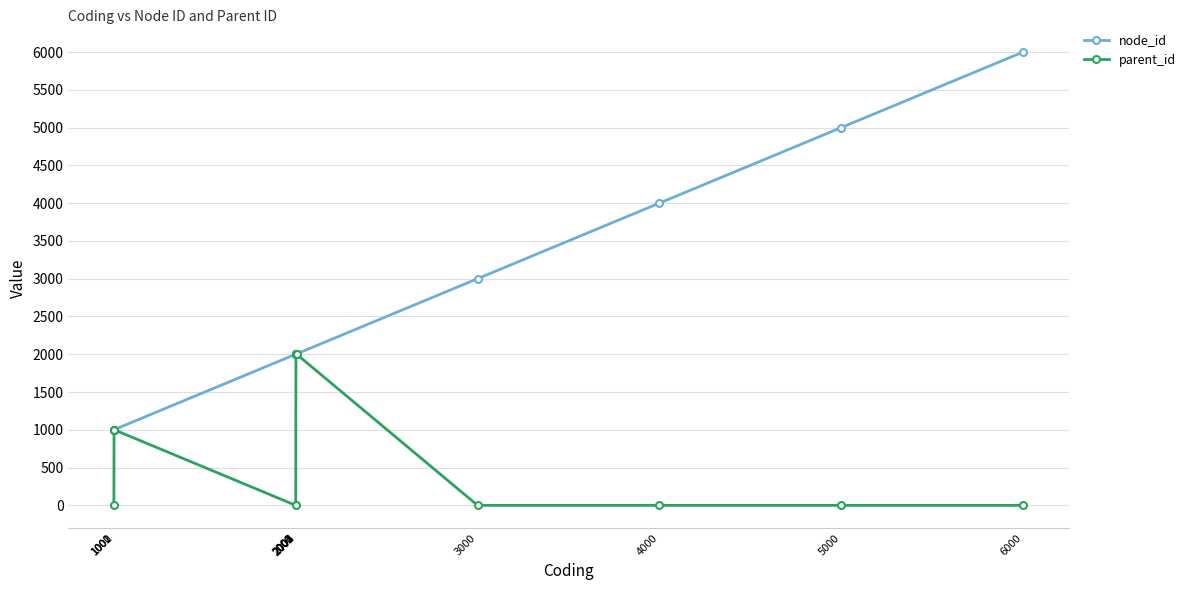

The node_id series shows 1072 at 2004. True or false?

False